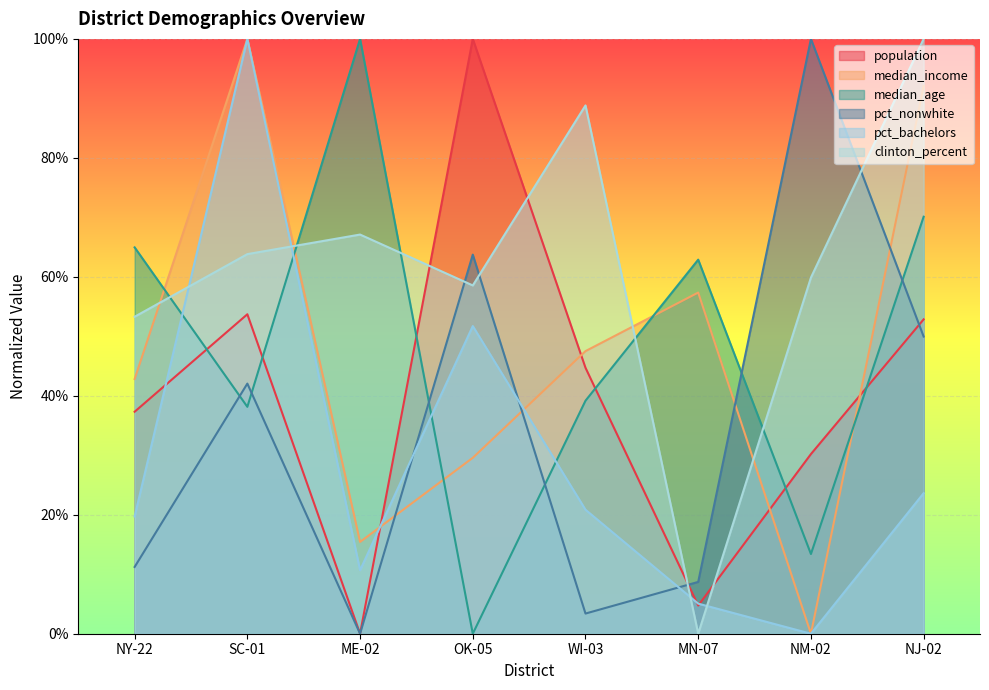

The value of pct_bachelors at ME-02 is 2.5. True or false?

False